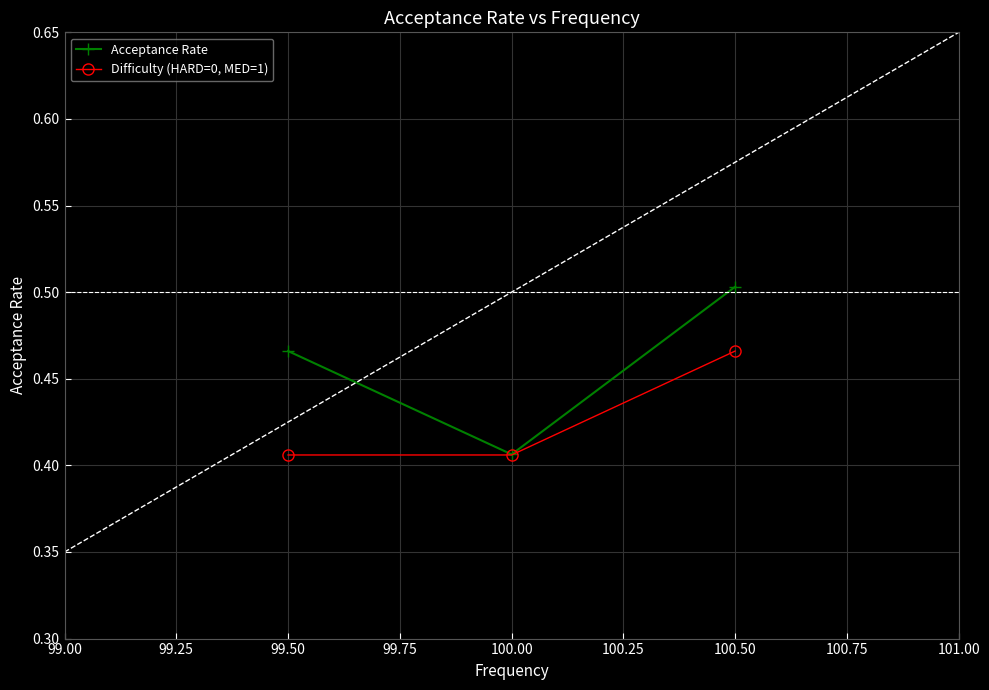

True or false: Acceptance Rate has a value of 0.5 at 99.50.

True